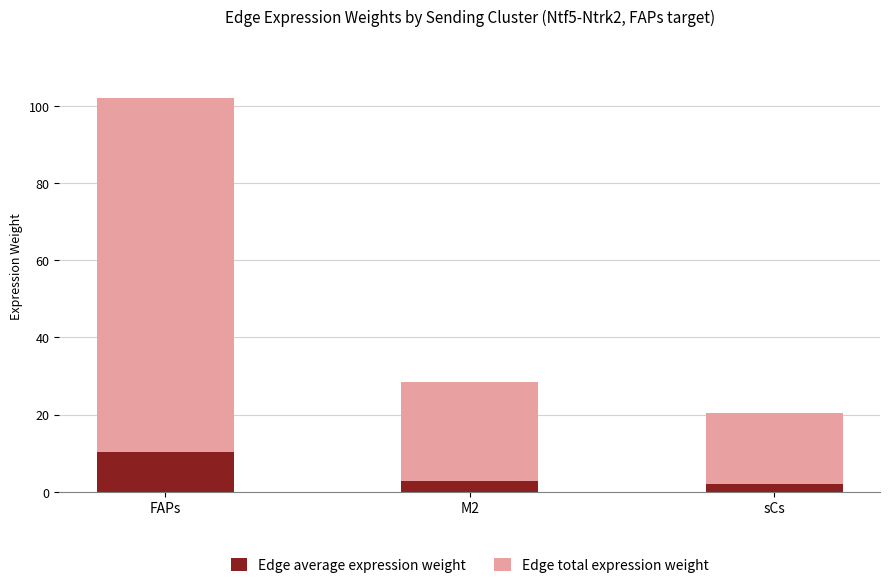

At which category is the sum across all series the highest?

FAPs